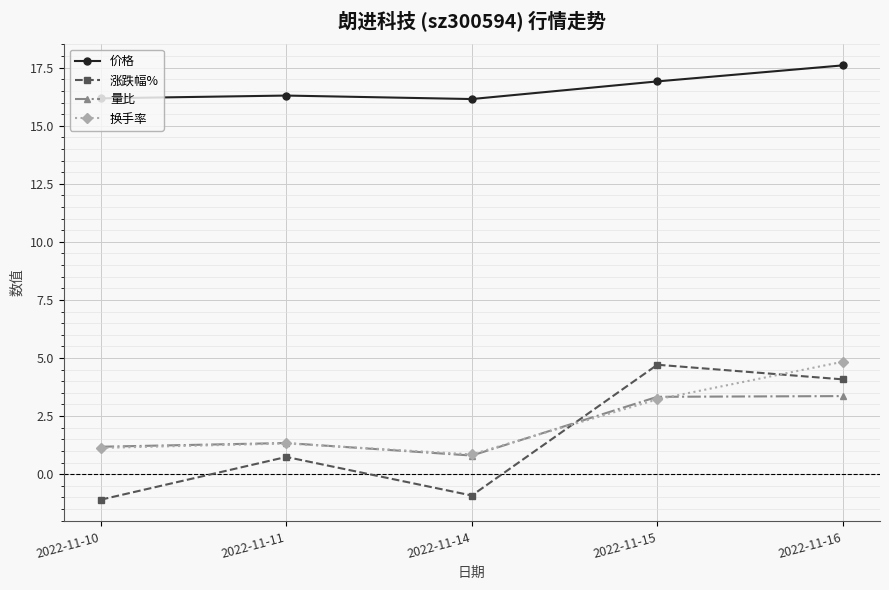

Where is the first local minimum for 量比?

2022-11-14